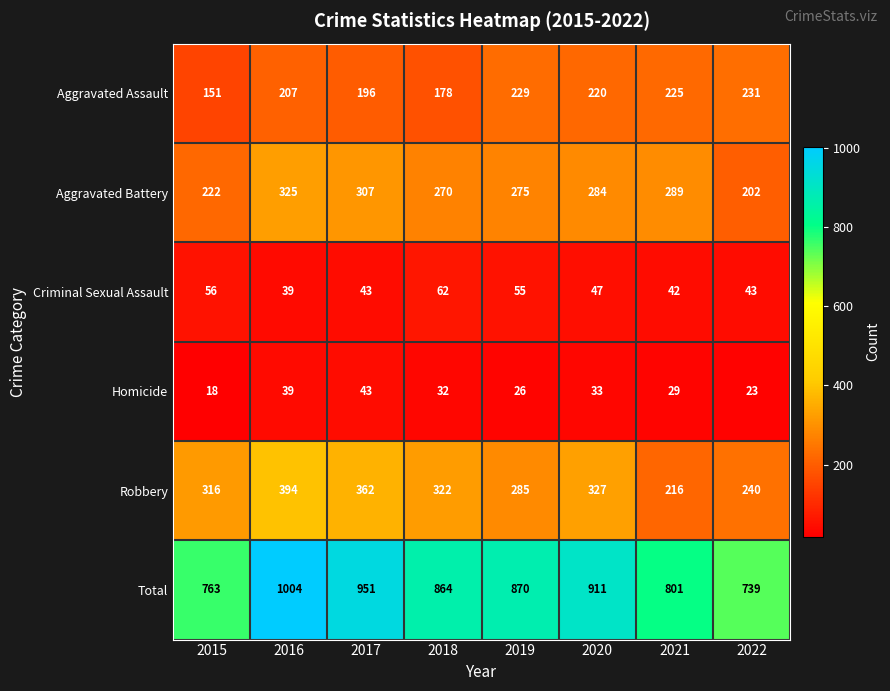

Where is Aggravated Assault nearest to the value 191?

2017